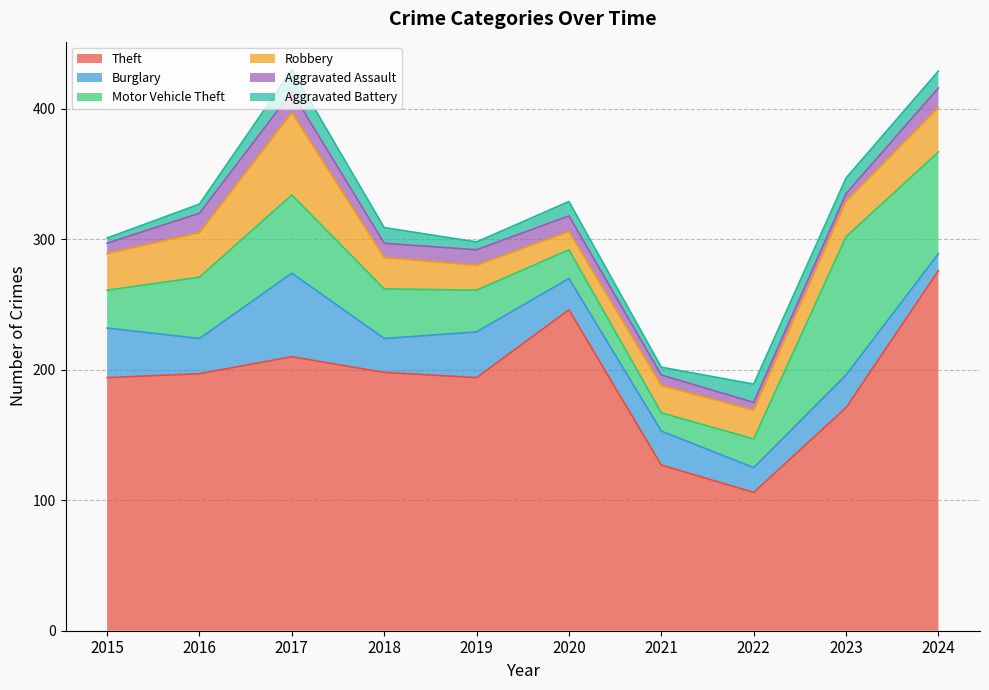

What is the value of the Robbery point at the 7th from the left?

21